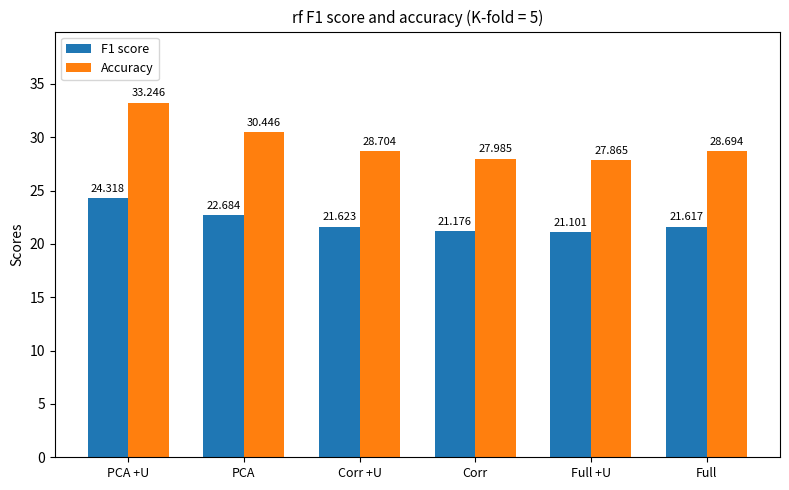

What position from the right is Full +U?

2